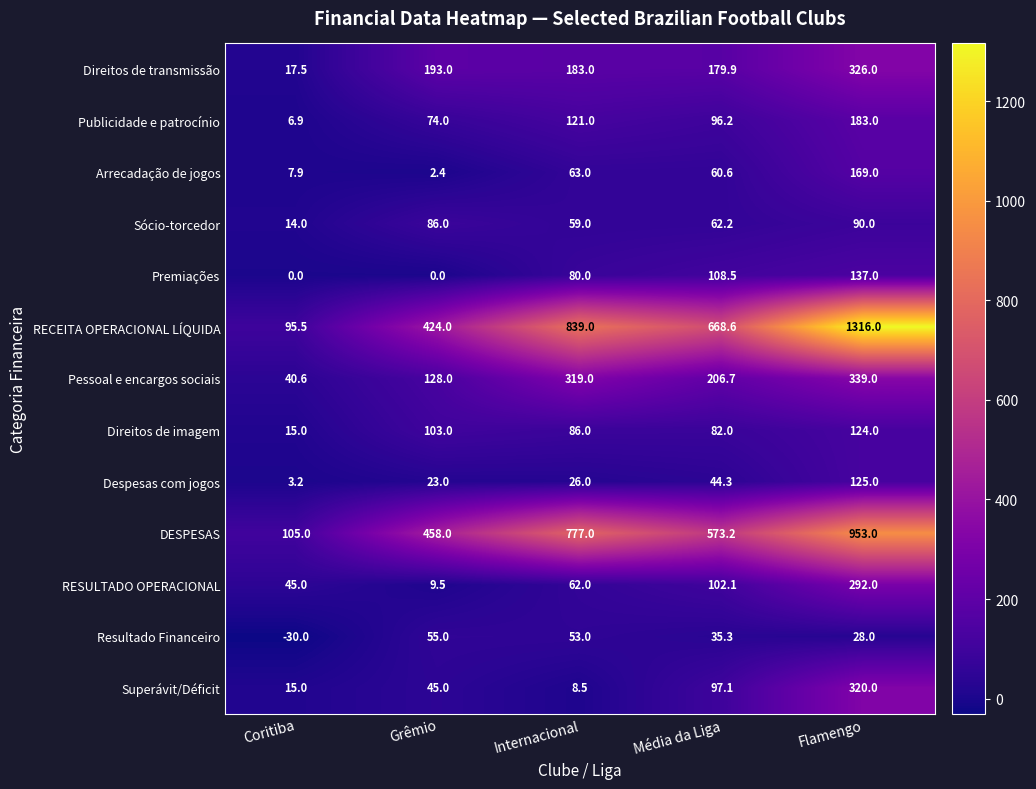

What is the sum of all Superávit/Déficit values?

485.6